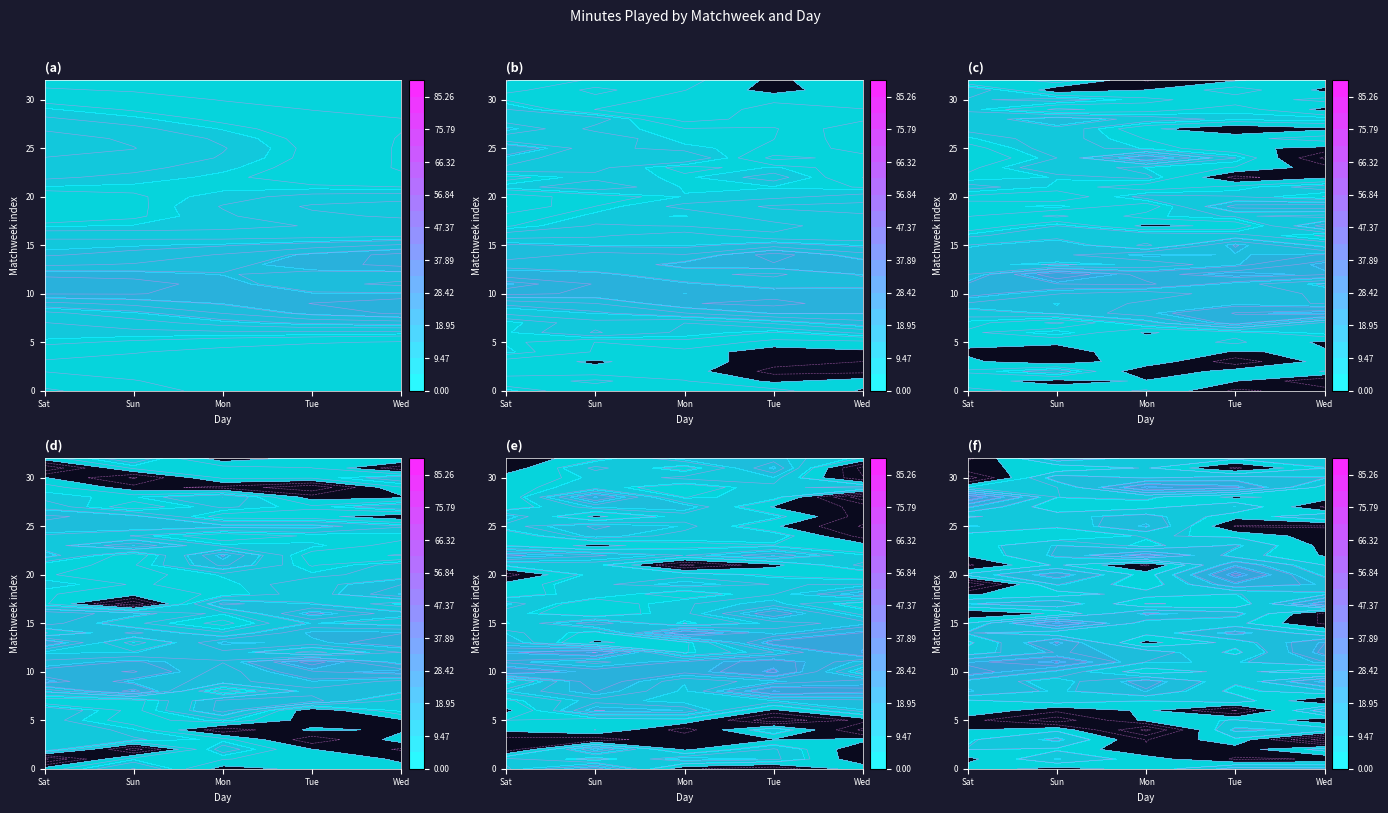

How many values in Matchweek 2 are above zero?

1